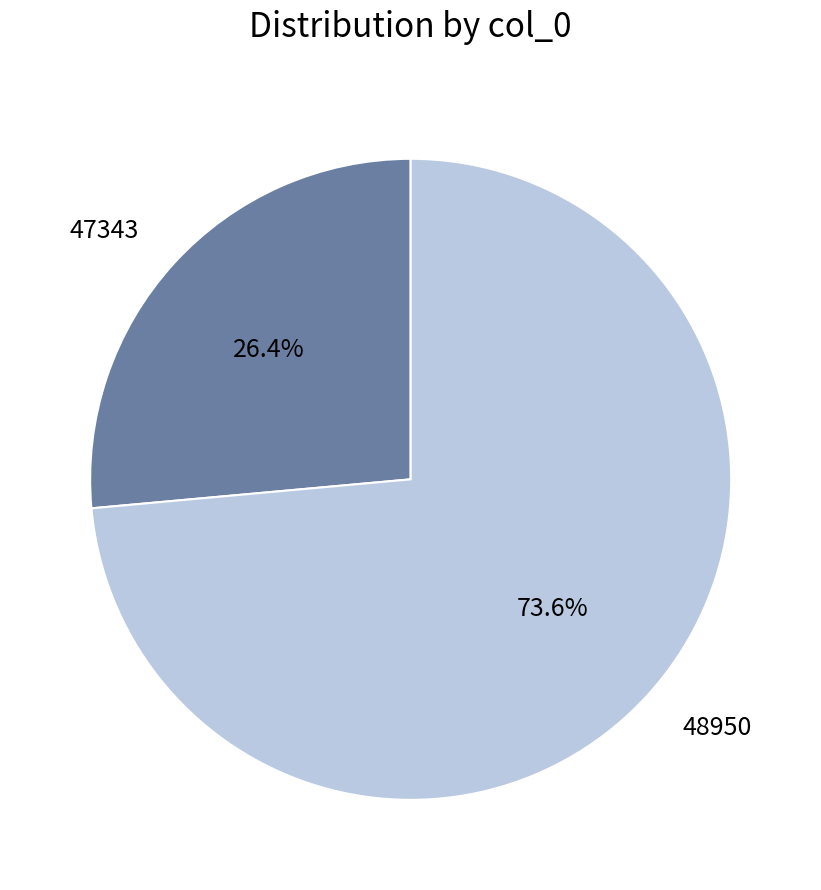

Rank the categories by value from lowest to highest.

47343, 48950